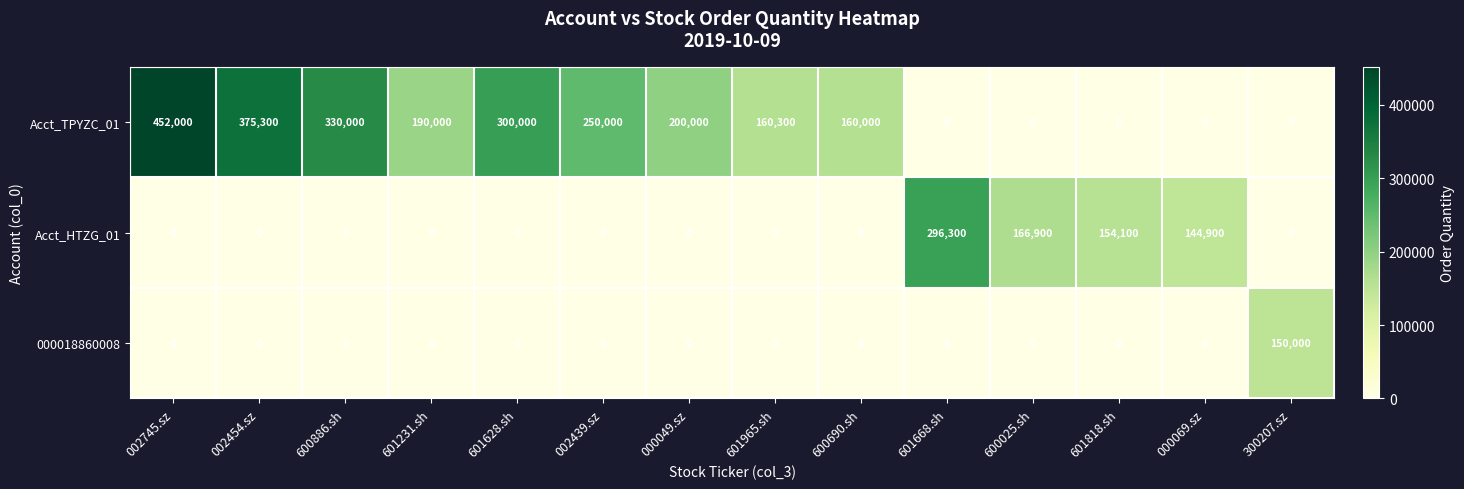

The Acct_HTZG_01 series shows 167585 at 601668.sh. True or false?

False